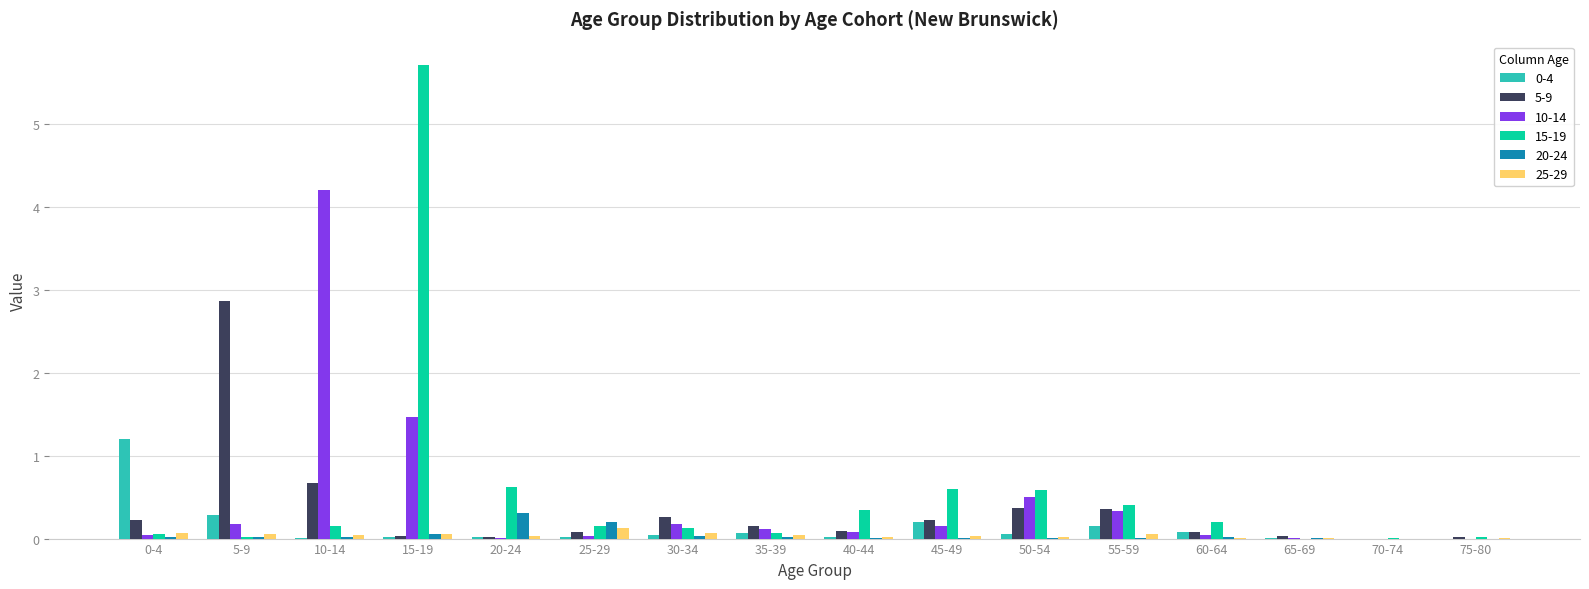

The 0-4 series shows 0.0 at 30-34. True or false?

True